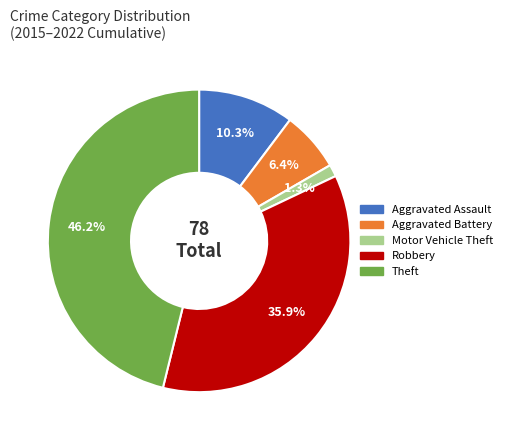

Does any single category account for the majority?

No